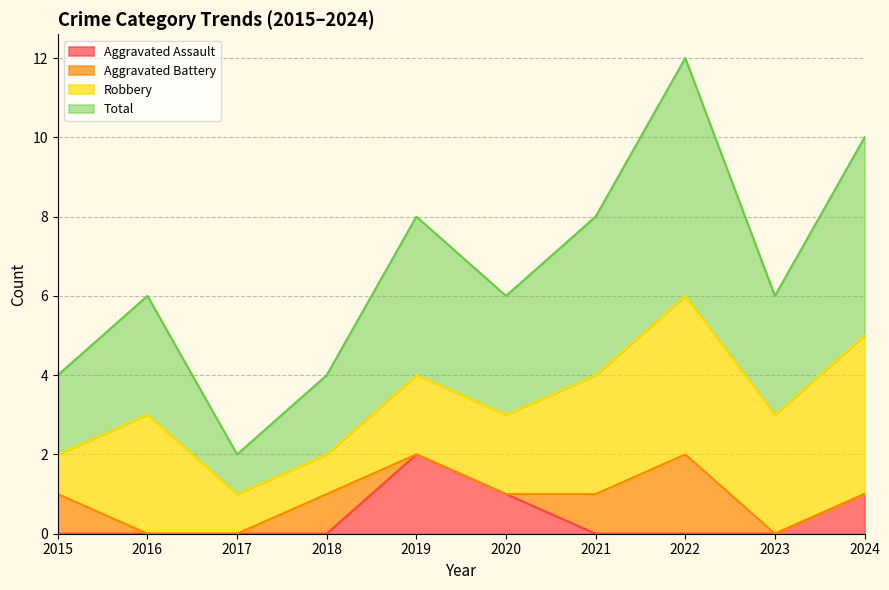

What is the maximum value for Aggravated Assault?

2